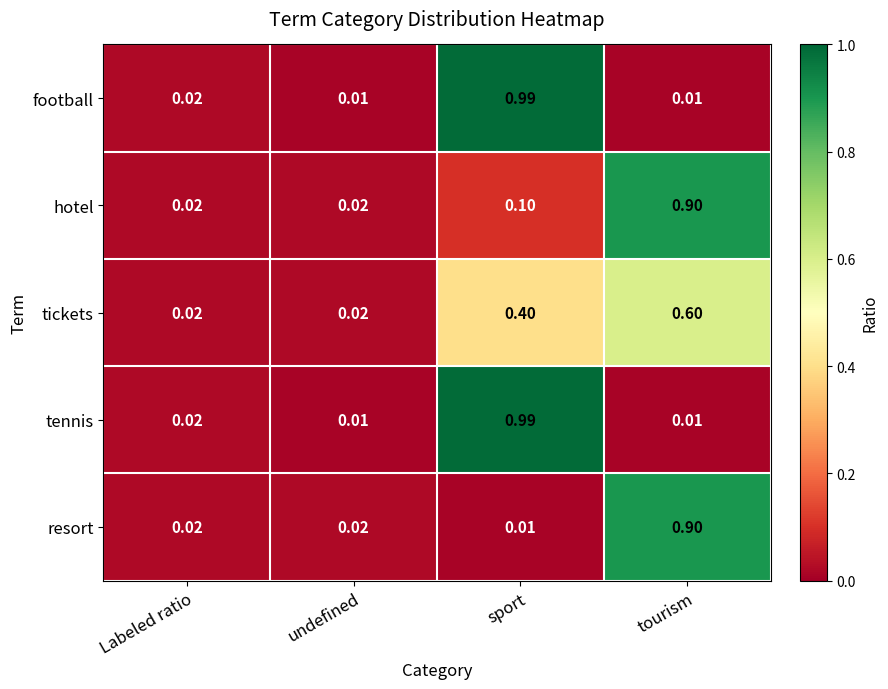

At which category is the sum across all series the highest?

sport